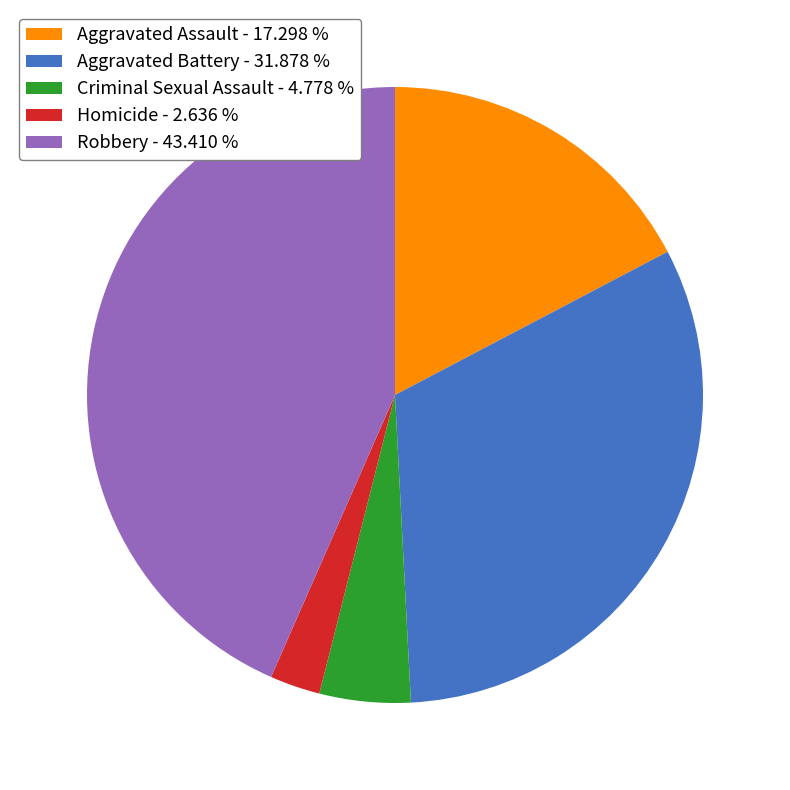

Which slice is the largest?

Robbery